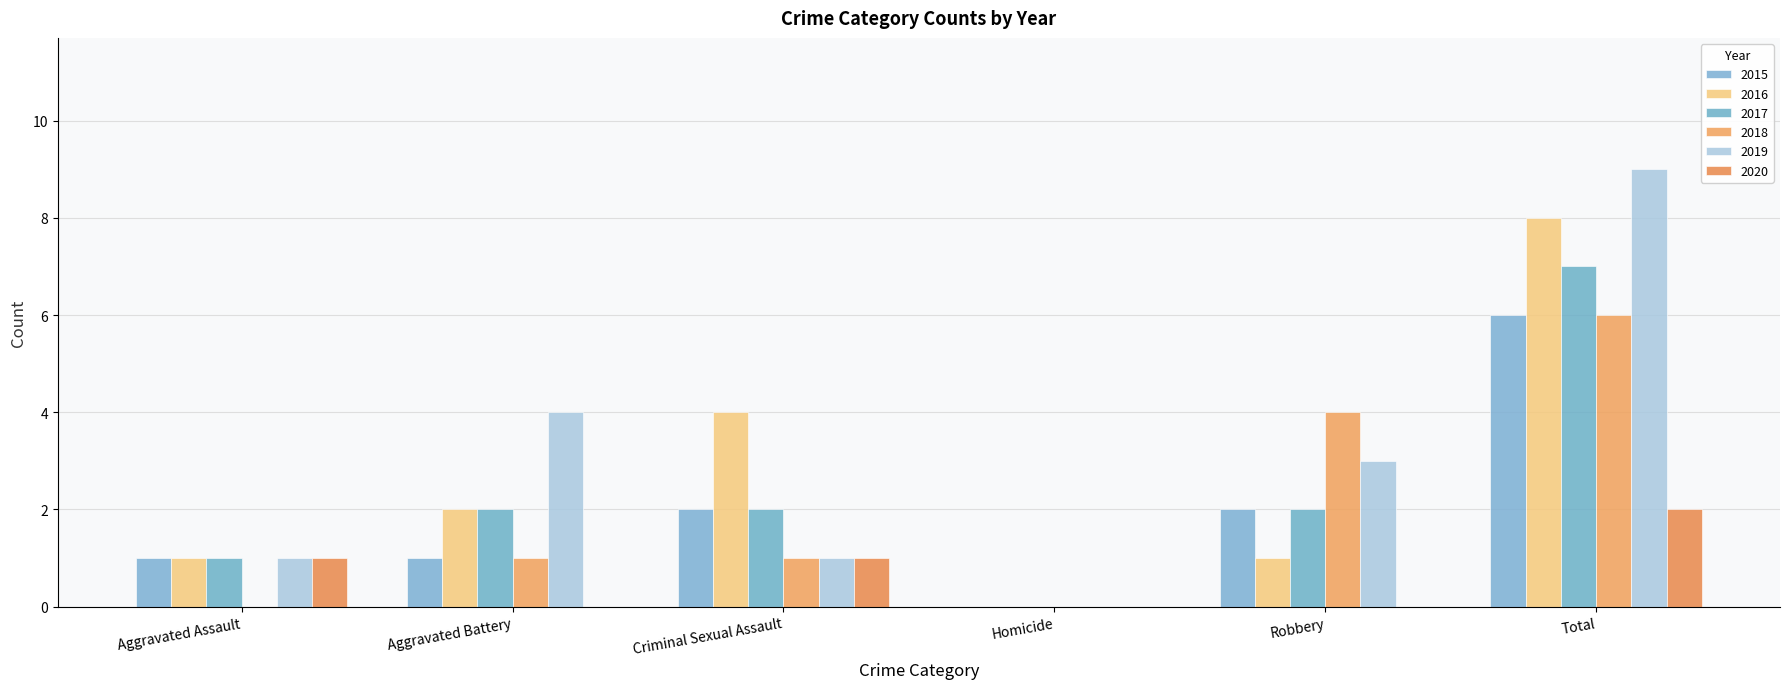

Is the value of 2018 at Aggravated Assault greater than the value of 2017 at Robbery?

No